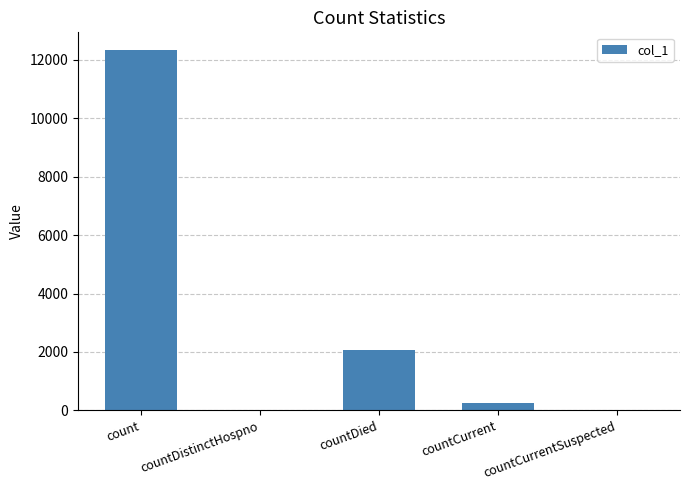

Between countCurrent and countCurrentSuspected, which is larger?

countCurrent